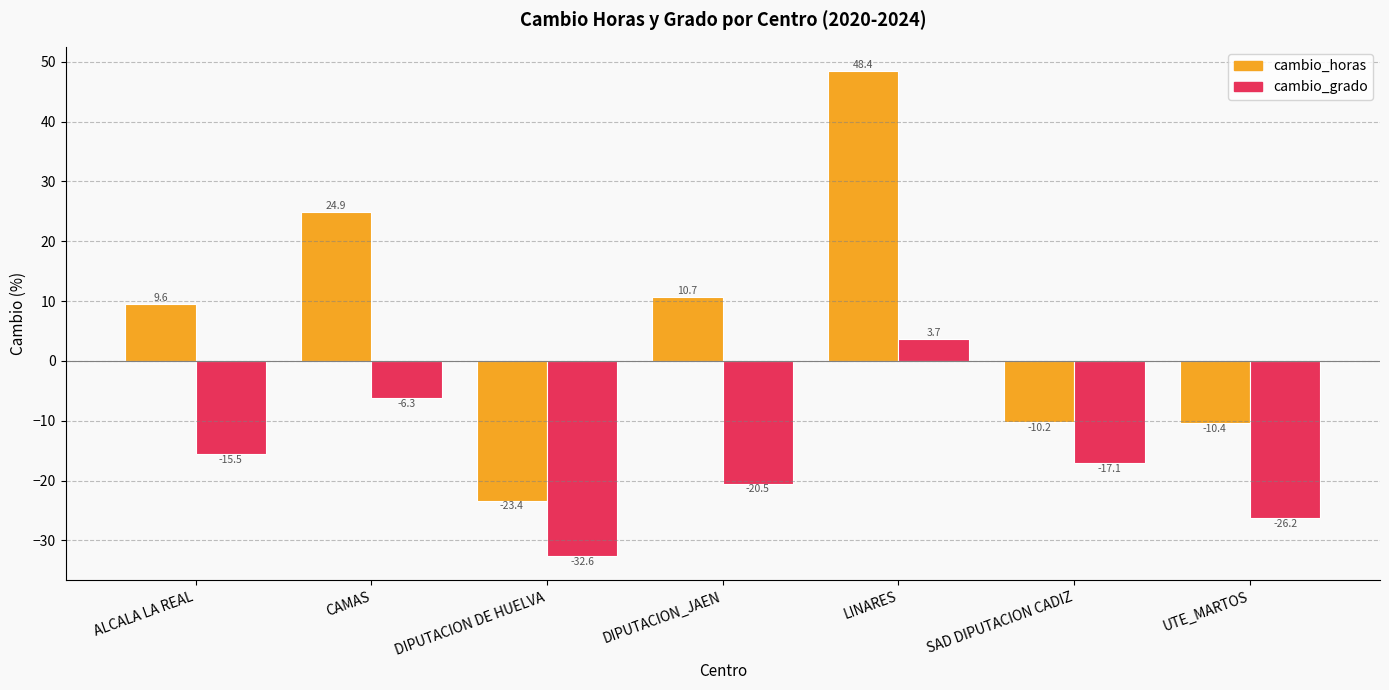

Reading left to right, list all the values displayed in this chart.

cambio_horas: 9.6	24.9	-23.4	10.7	48.4	-10.2	-10.4
cambio_grado: -15.5	-6.3	-32.6	-20.5	3.7	-17.1	-26.2